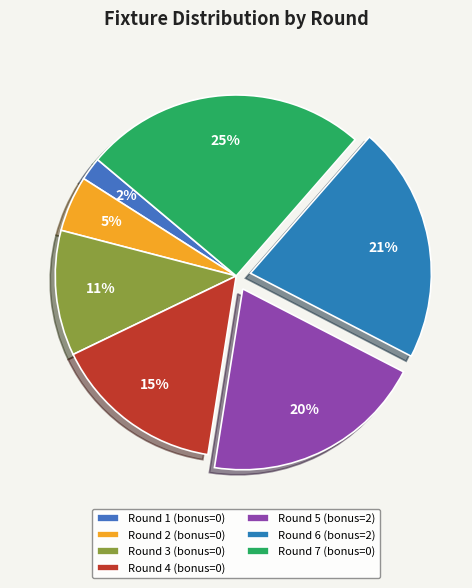

What percentage is NOT represented by Round 7 (bonus=0)?

74.7%